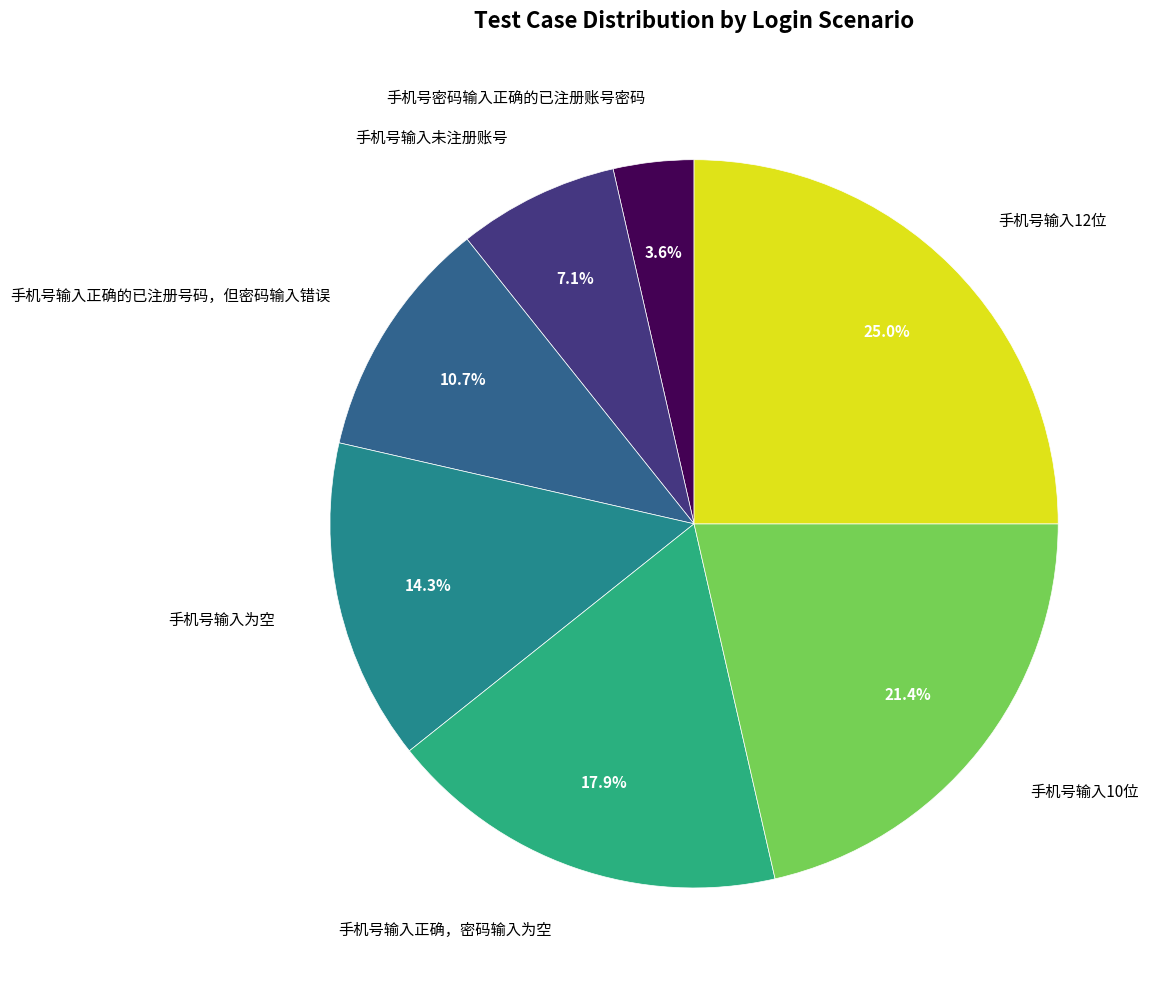

Which category has the biggest portion of the pie?

手机号输入12位